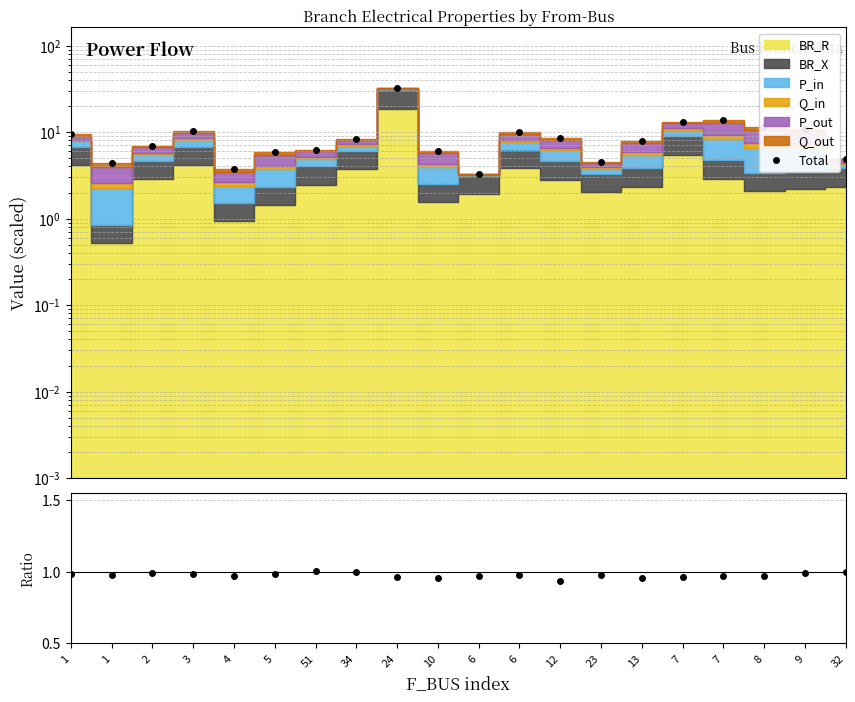

True or false: Total has a value of 8.3 at 34.

True